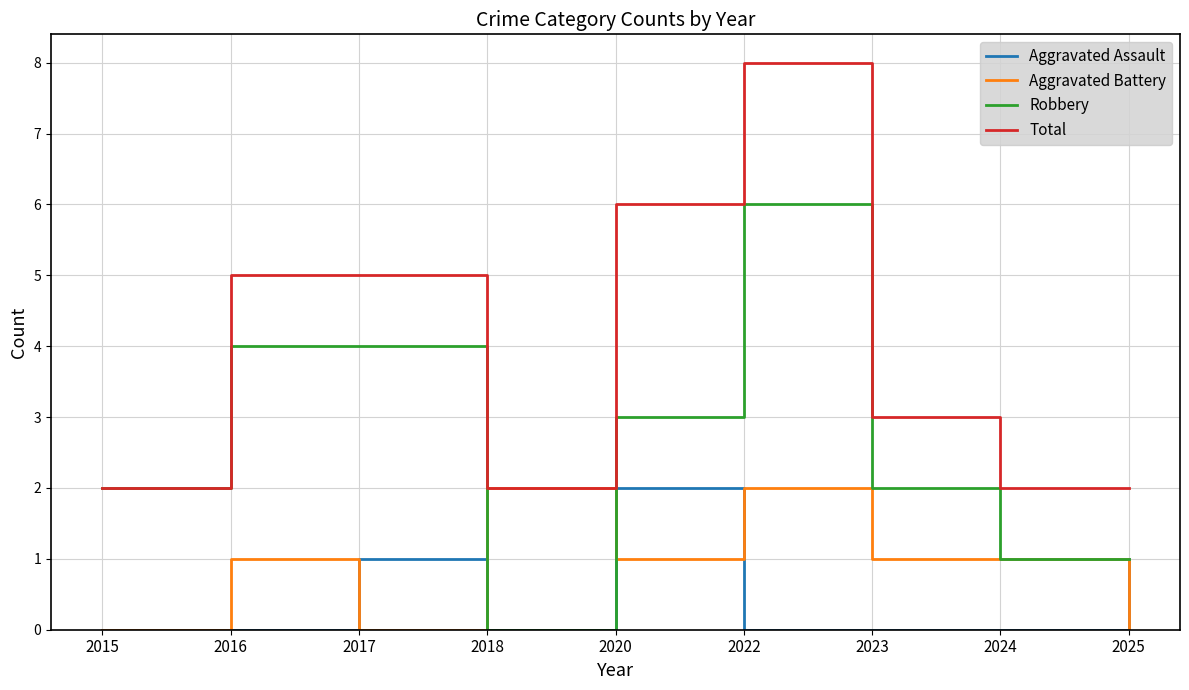

What are all the series names shown in the legend?

Aggravated Assault, Aggravated Battery, Robbery, Total